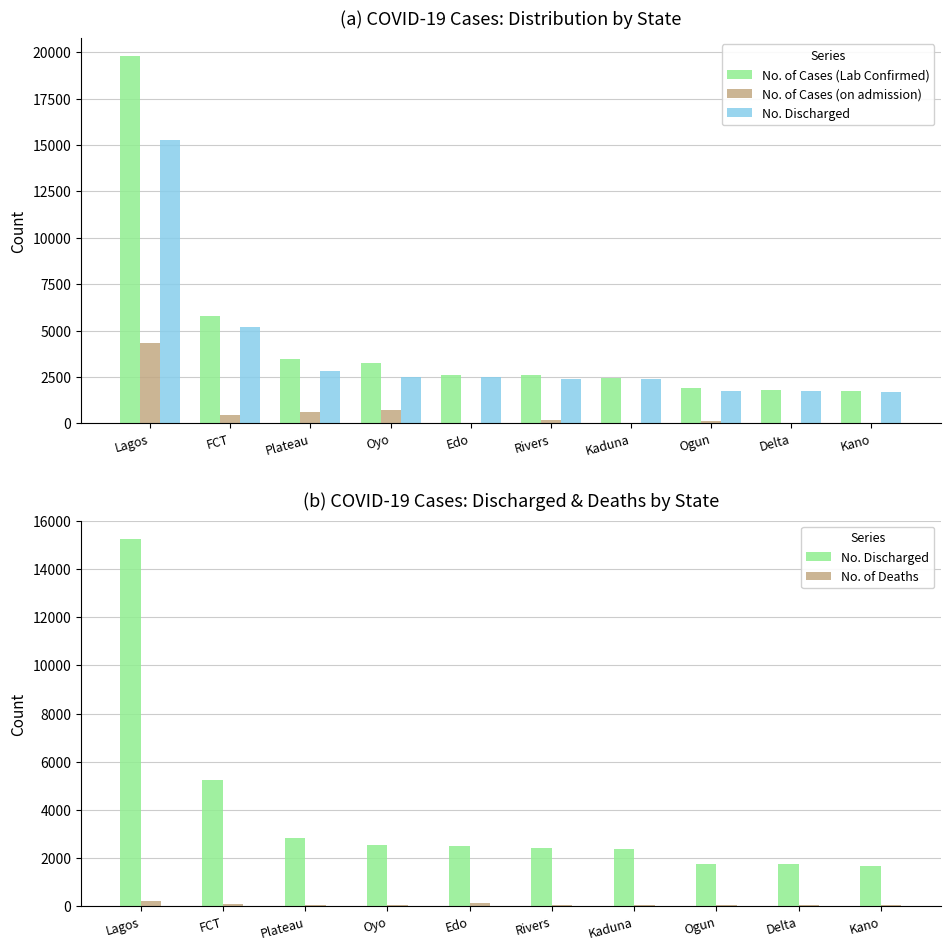

What is the spread (max minus min) of values at Rivers?

2573